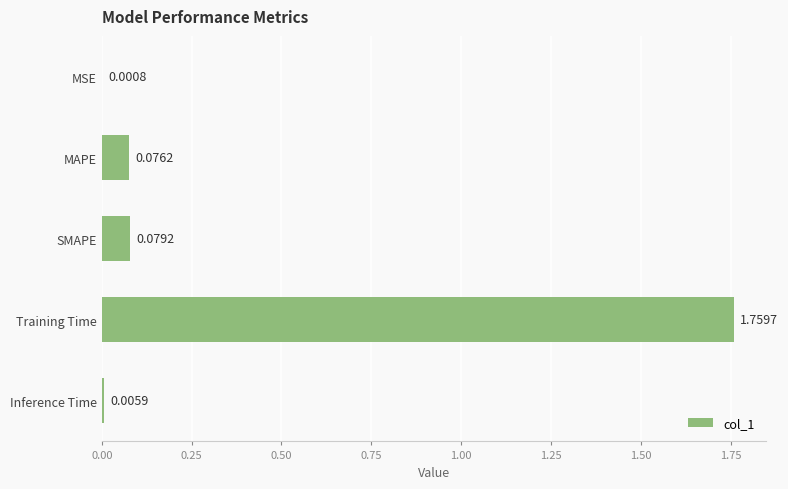

Between MSE and Training Time, which is larger?

Training Time